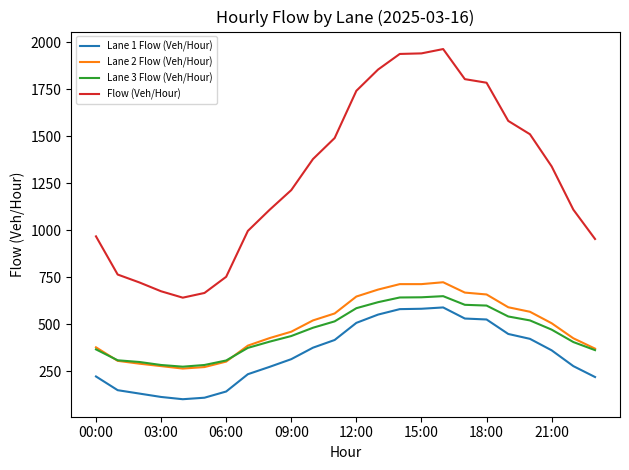

True or false: Lane 1 Flow (Veh/Hour) and Lane 3 Flow (Veh/Hour) intersect in this chart.

False